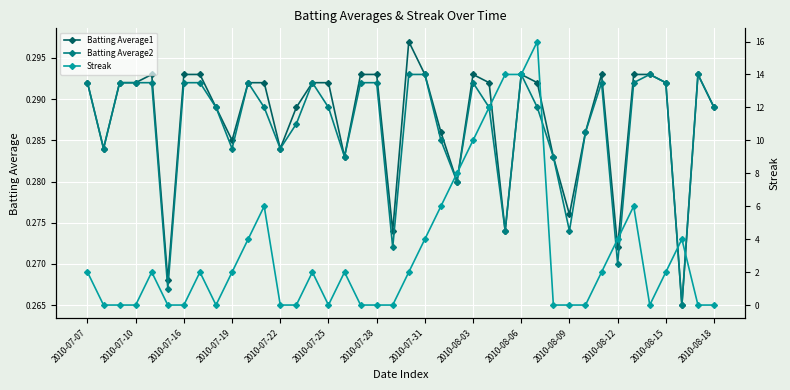

Count the number of categories in the chart.

40